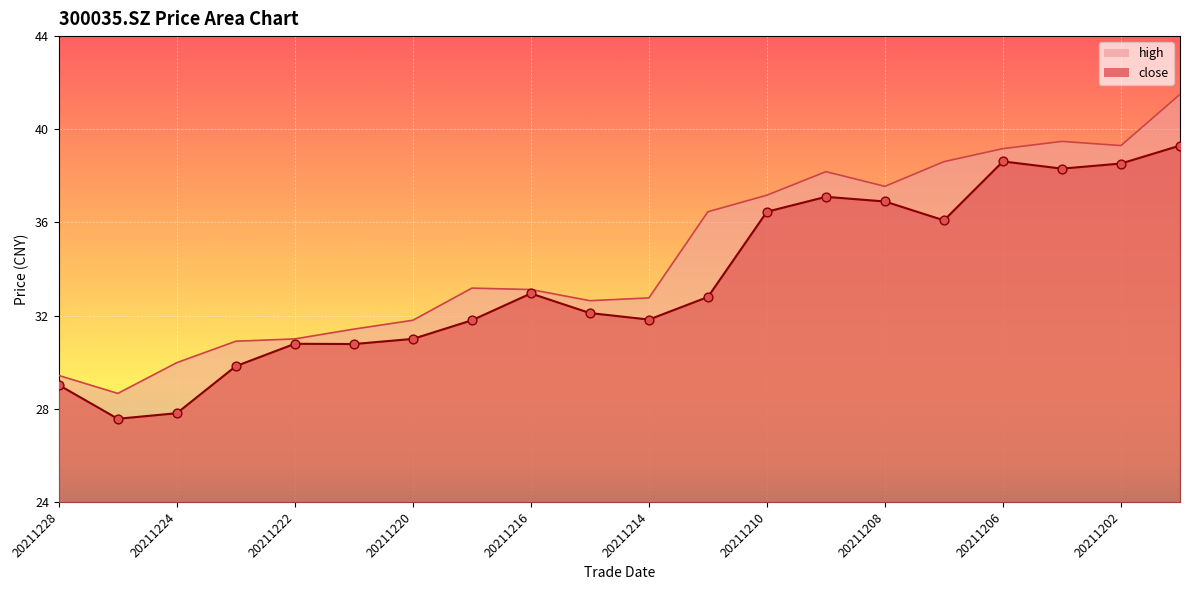

What is the total value across all series at 20211213?

69.3